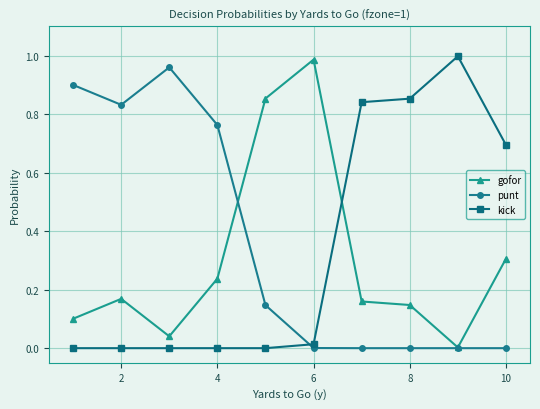

After their last crossing, which series has the higher values: kick or gofor?

kick